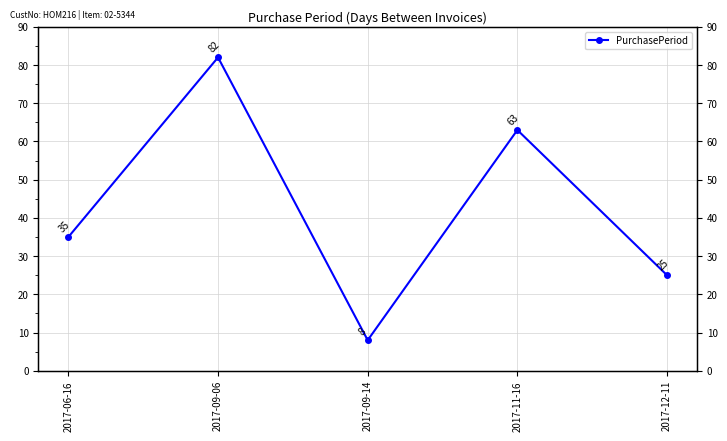

How many lines are shown in the chart?

1